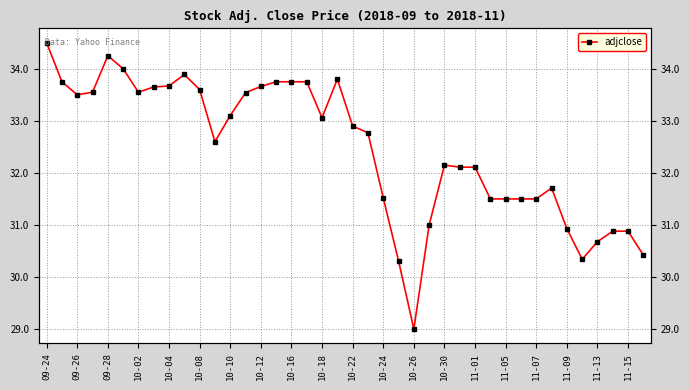

How many categories are shown in the chart?

40